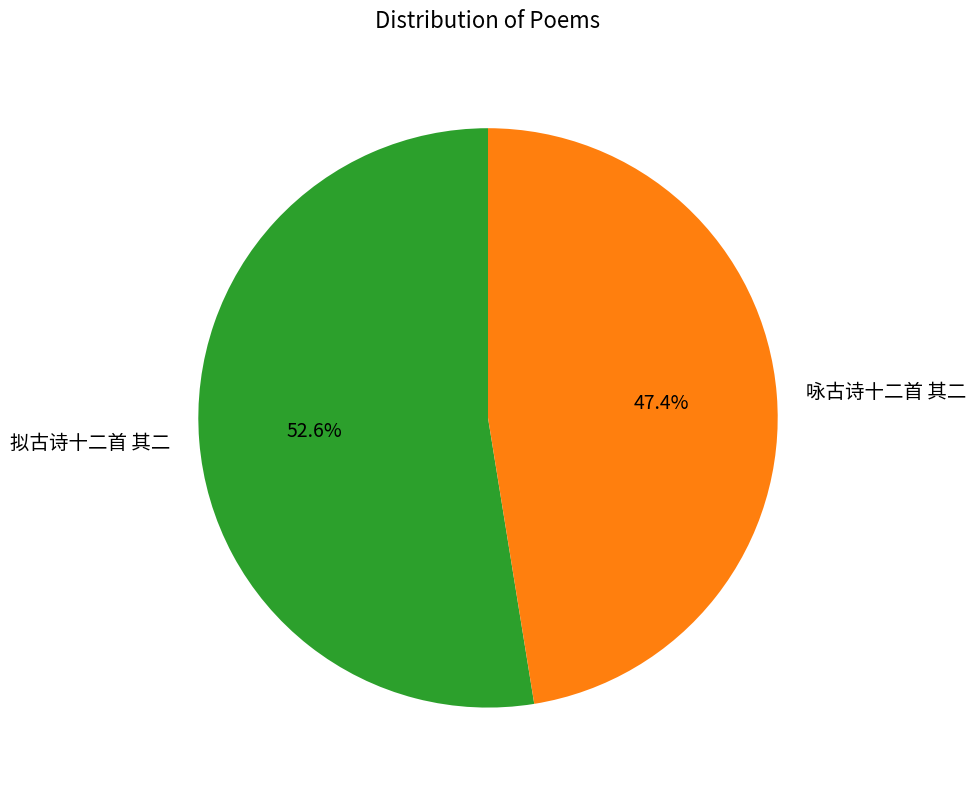

To the nearest percent, what percentage of the pie is 拟古诗十二首 其二?

53%